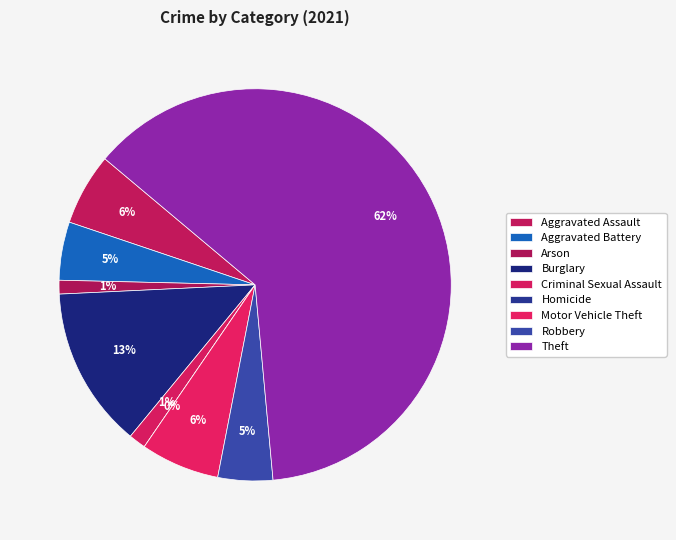

What is the smallest slice in the pie chart?

Homicide